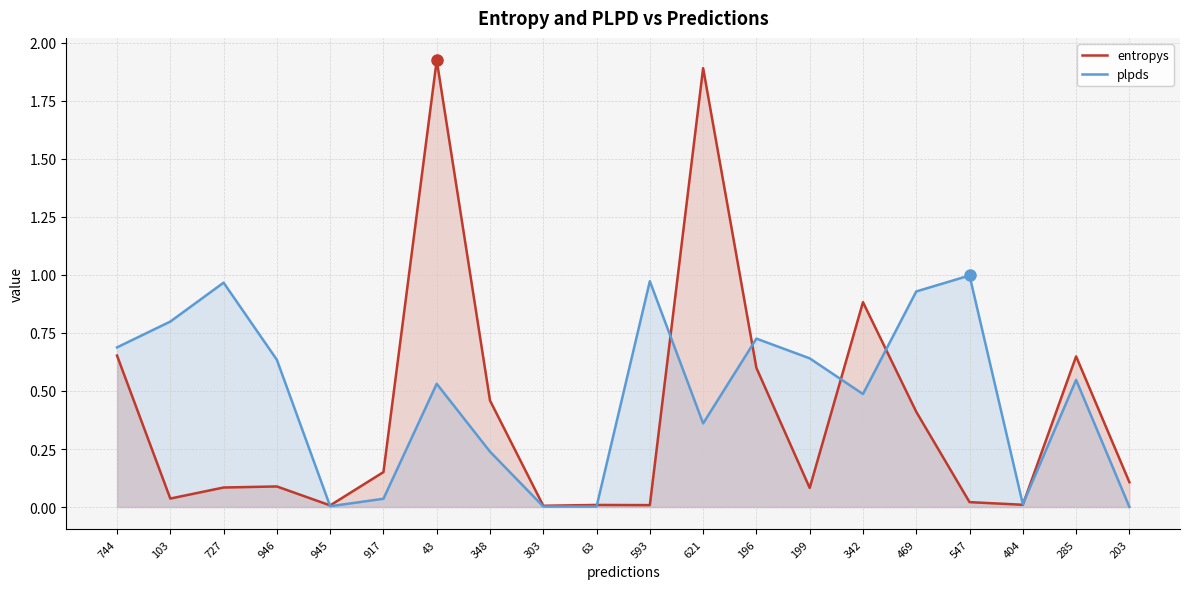

What position from the left is 63?

10